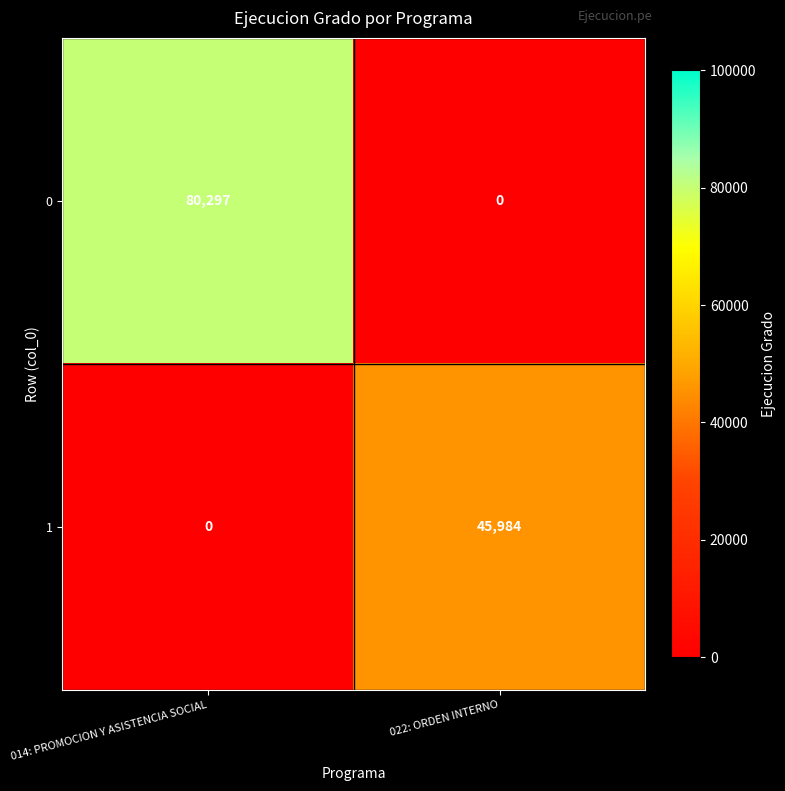

How many series are shown in this chart?

2